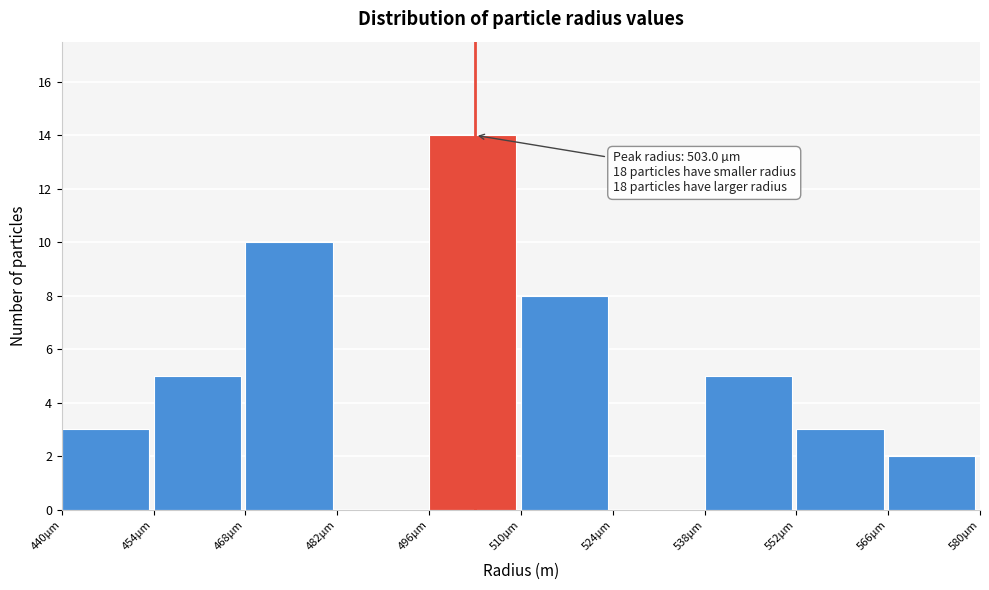

Reading right to left, what are all the values shown in this chart?

566µm=2	552µm=3	538µm=5	524µm=0	510µm=8	496µm=14	482µm=0	468µm=10	454µm=5	440µm=3